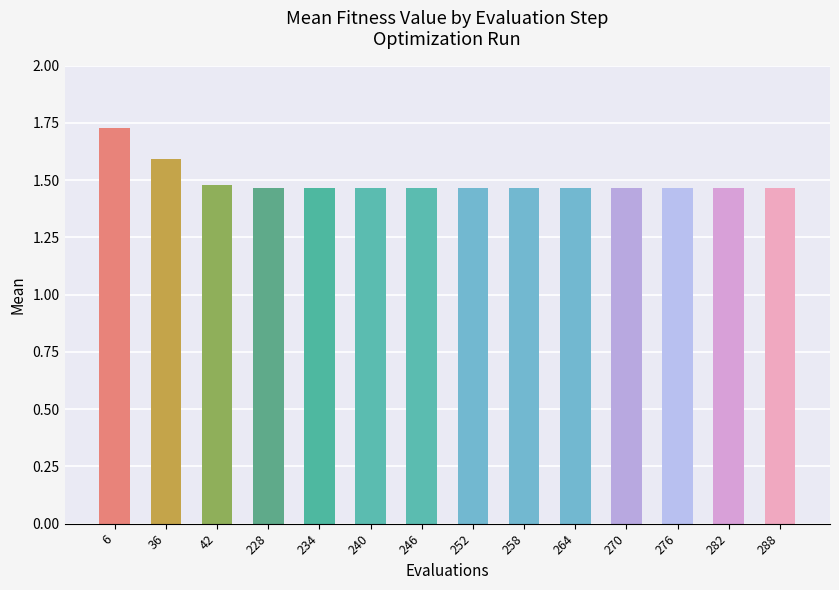

At which label is the value closest to 1?

228